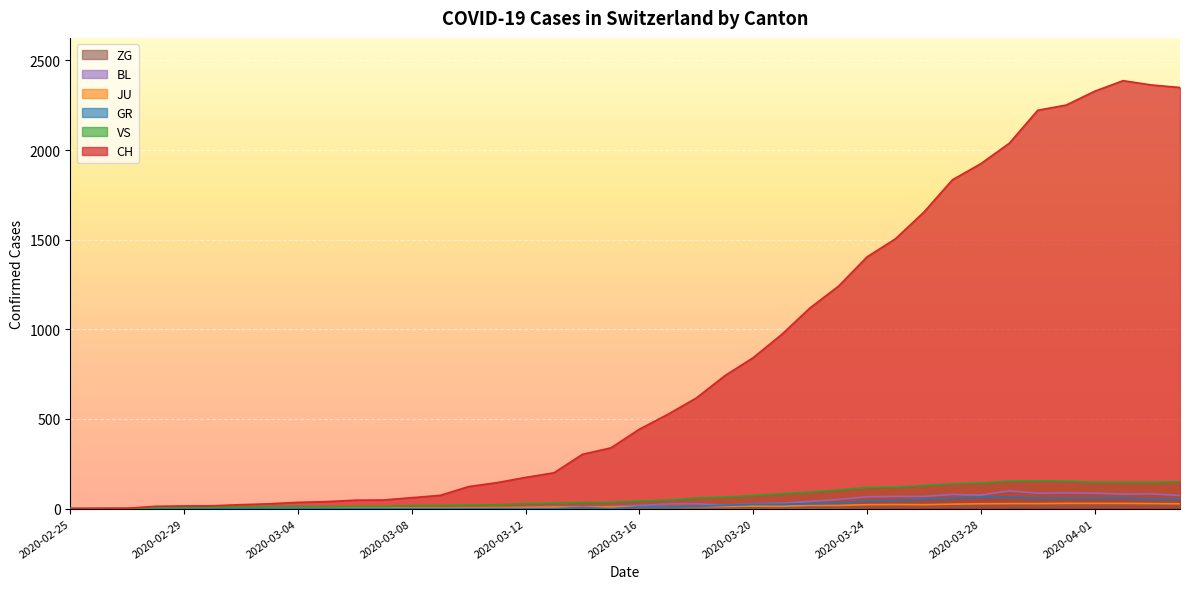

Which series has the largest range (max minus min)?

CH